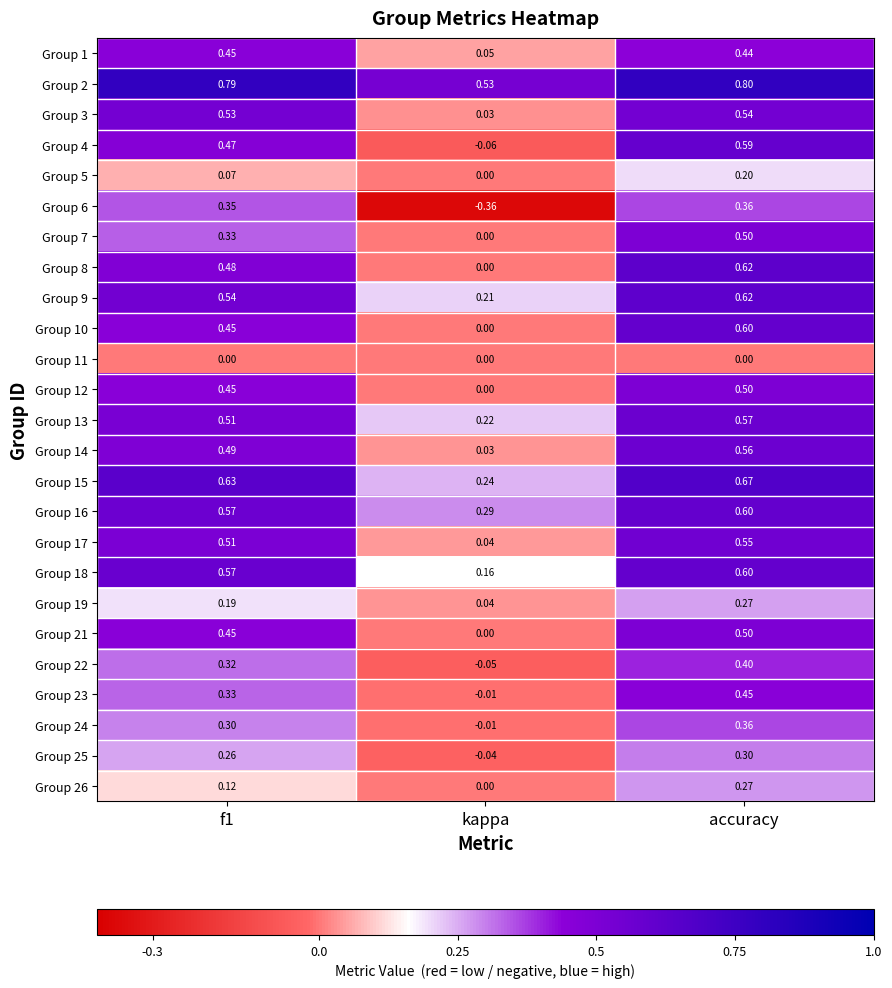

Is the value of Group 11 at kappa greater than the value of Group 24 at kappa?

Yes